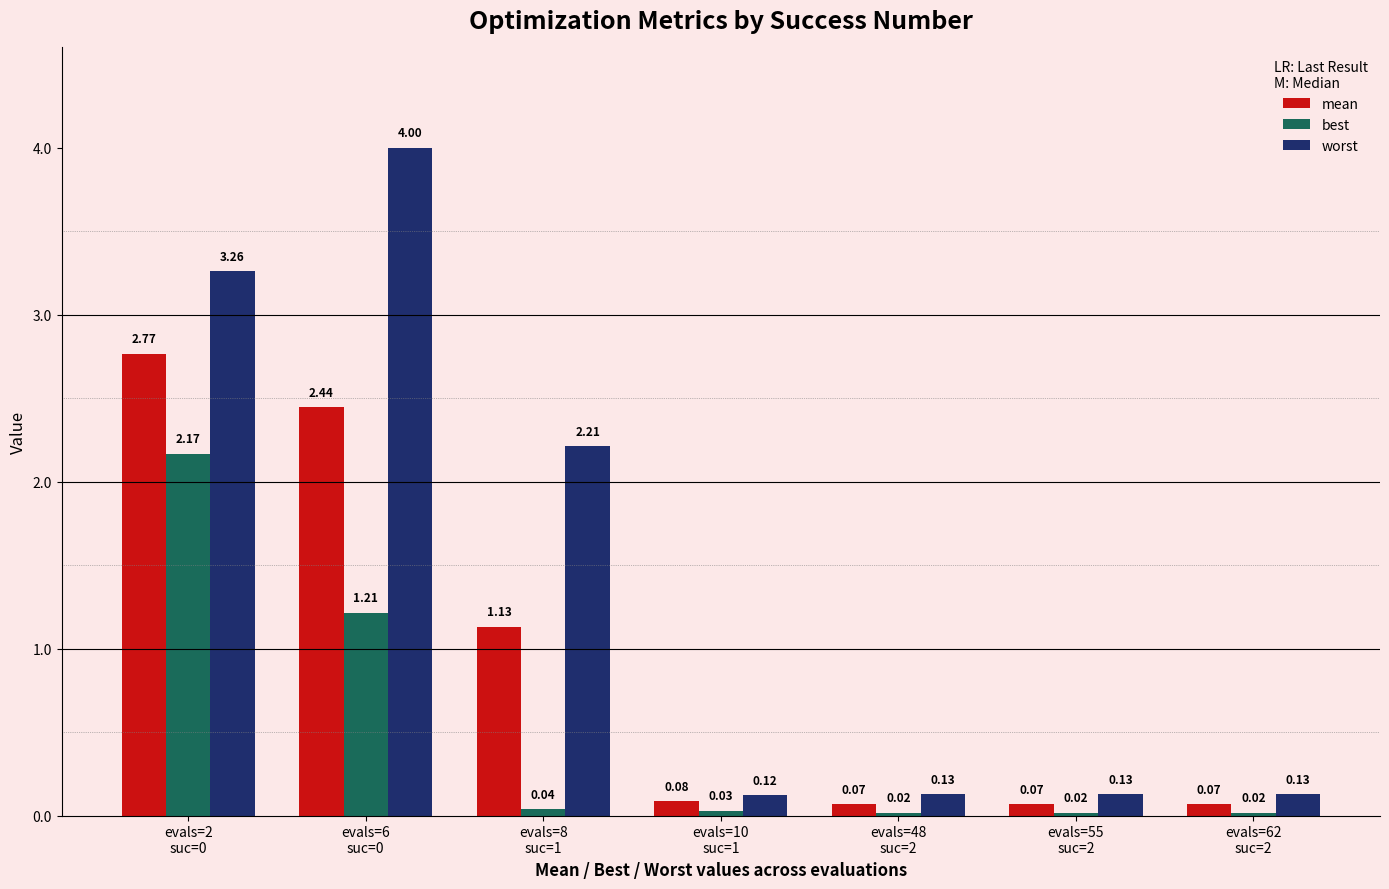

Is it true that mean equals 0.2 at evals=8
suc=1?

False